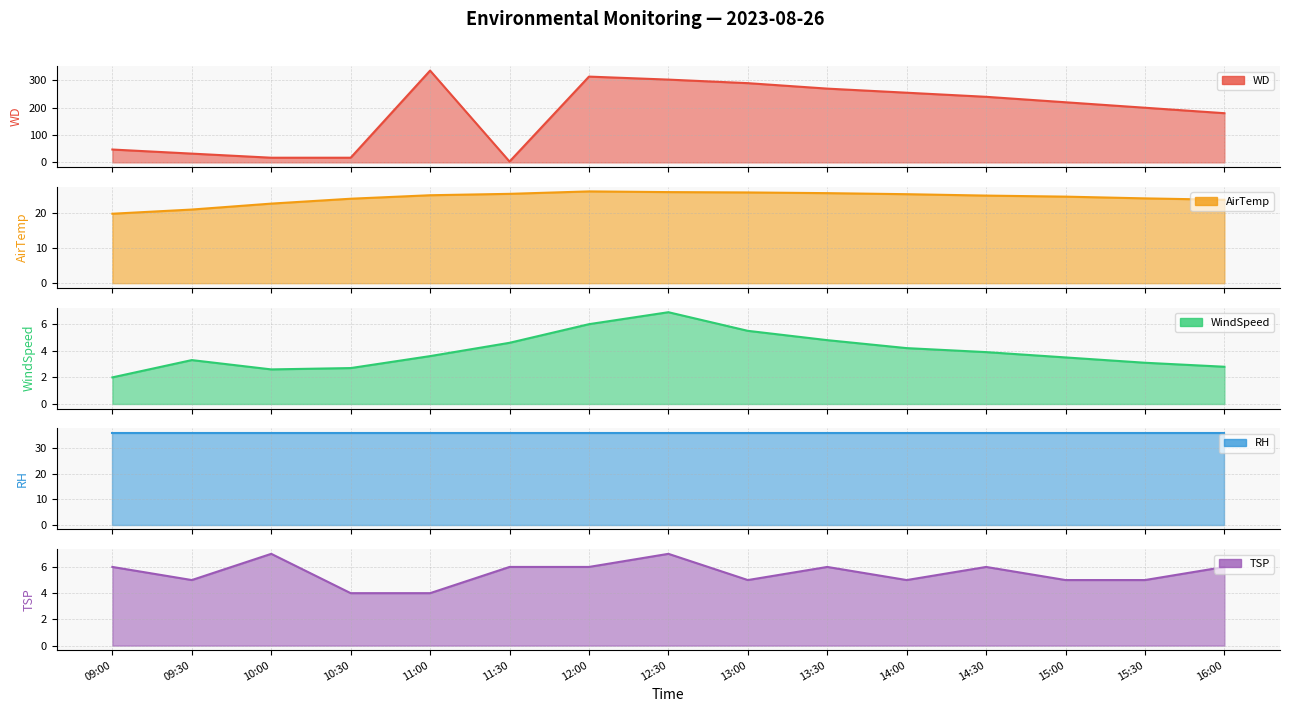

Where do WindSpeed and WD first cross each other?

11:00 and 11:30